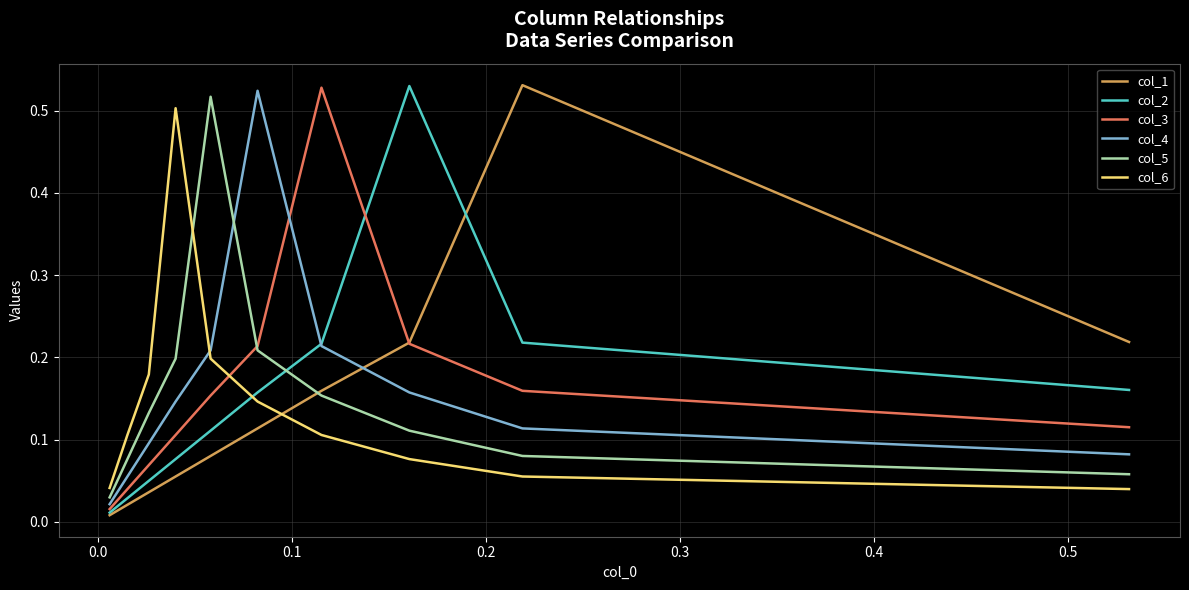

How many times do col_5 and col_4 cross each other?

1